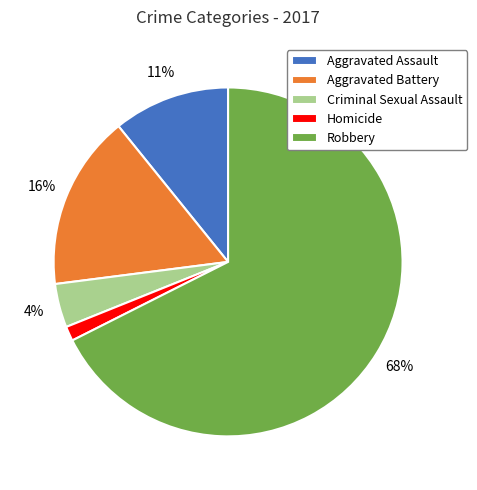

What percentage is the Aggravated Battery slice, to the nearest percent?

16%